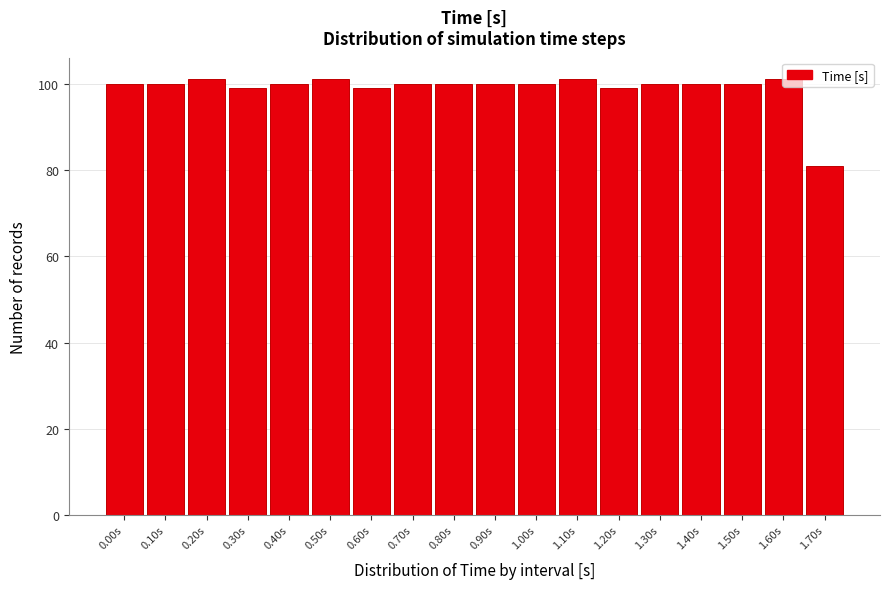

Is it true that the value at 0.60s is 99?

True